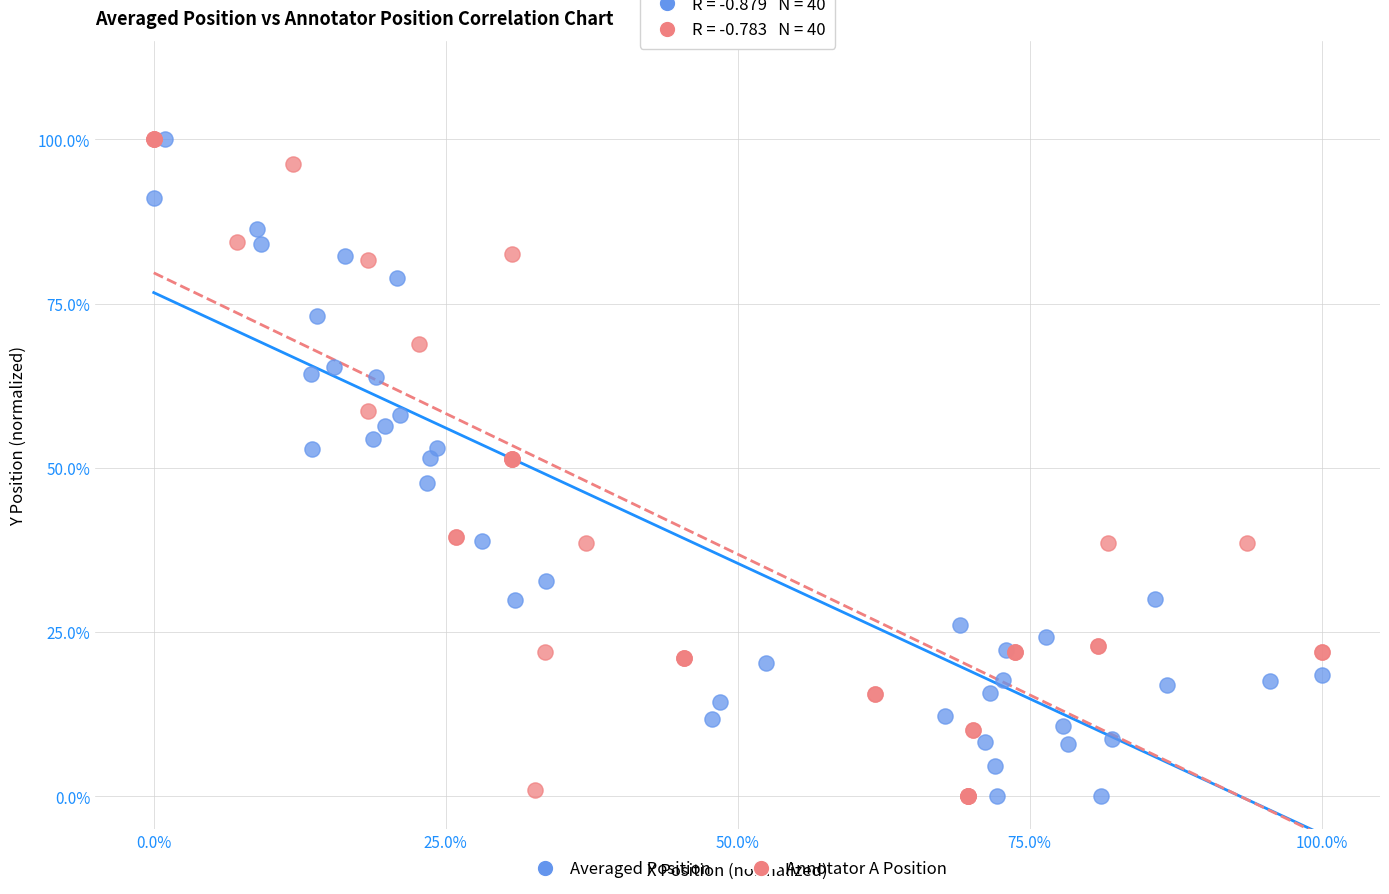

What are all the series names shown in the legend?

Averaged Position, Annotator A Position